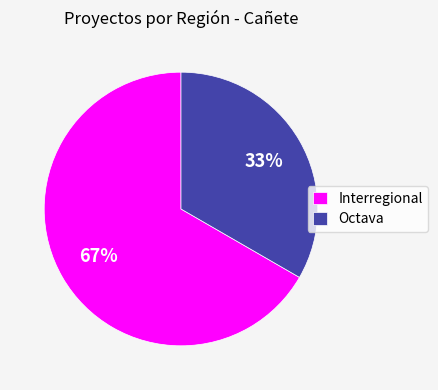

Which slice is the largest?

Interregional